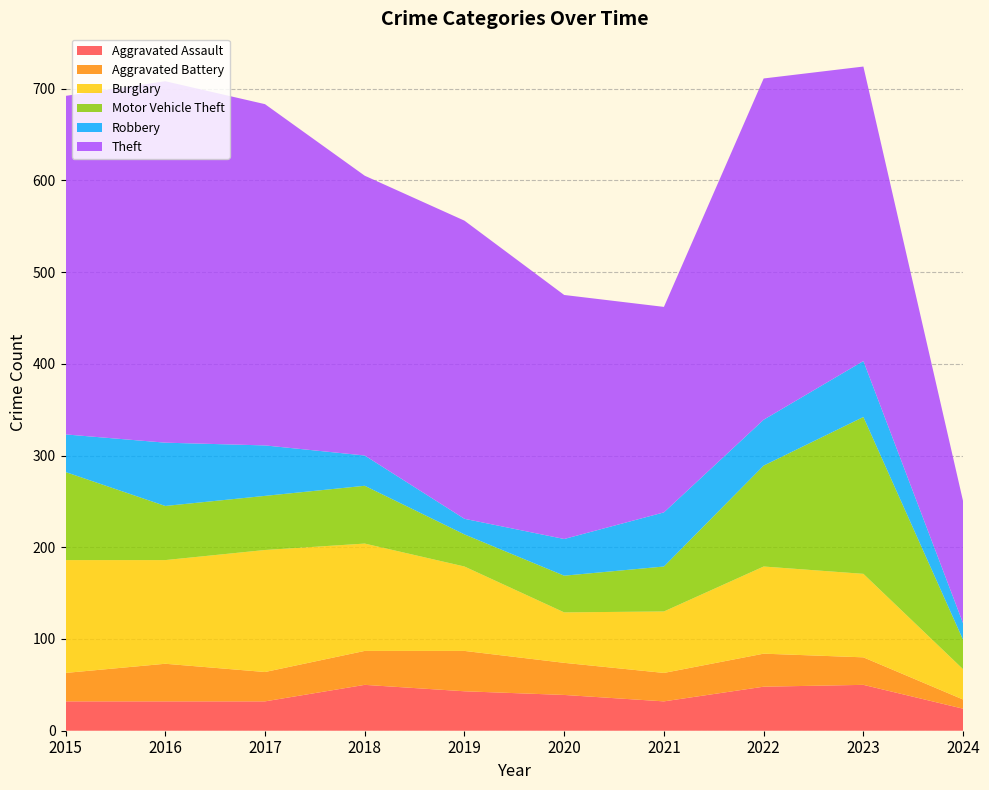

Reading left to right, what are all the values shown in this chart?

Aggravated Assault: 32	32	32	50	43	39	32	48	50	24
Aggravated Battery: 31	41	32	37	44	35	31	36	30	10
Burglary: 123	113	133	117	92	55	67	95	91	33
Motor Vehicle Theft: 96	59	59	63	35	40	49	110	171	32
Robbery: 41	69	55	33	17	40	59	50	61	18
Theft: 369	394	372	305	325	266	224	372	321	133